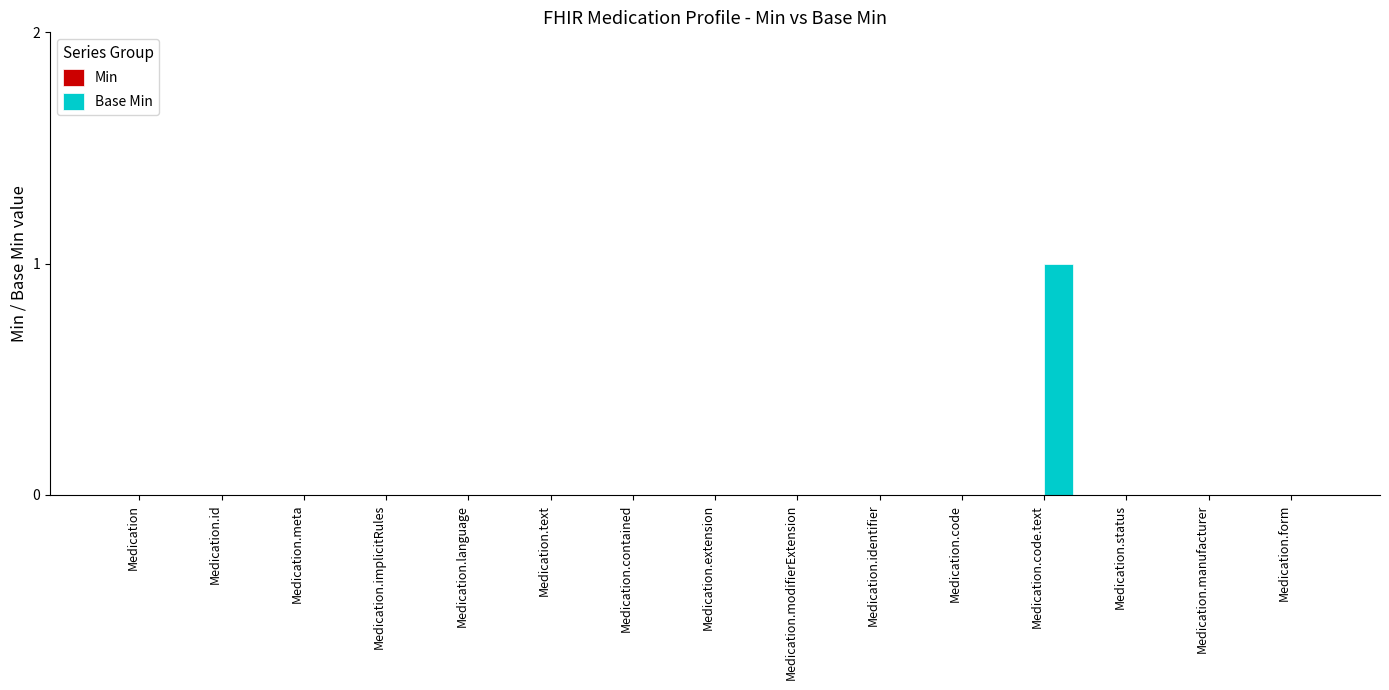

At which category does the chart reach its peak across all series?

Medication.code.text